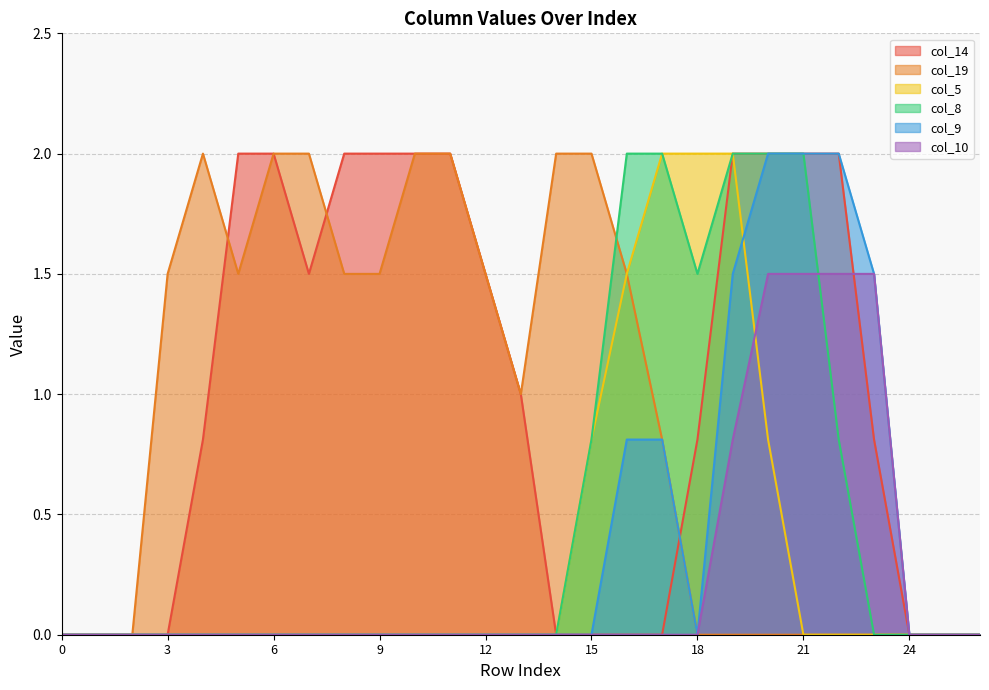

Reading left to right, transcribe all the data shown in this chart.

col_14: 0.0	0.0	0.0	0.0	0.8	2.0	2.0	1.5	2.0	2.0	2.0	2.0	1.5	1.0	0.0	0.0	0.0	0.0	0.8	2.0	2.0	2.0	2.0	0.8	0.0	0.0	0.0
col_19: 0.0	0.0	0.0	1.5	2.0	1.5	2.0	2.0	1.5	1.5	2.0	2.0	1.5	1.0	2.0	2.0	1.5	0.8	0.0	0.0	0.0	0.0	0.0	0.0	0.0	0.0	0.0
col_5: 0.0	0.0	0.0	0.0	0.0	0.0	0.0	0.0	0.0	0.0	0.0	0.0	0.0	0.0	0.0	0.8	1.5	2.0	2.0	2.0	0.8	0.0	0.0	0.0	0.0	0.0	0.0
col_8: 0.0	0.0	0.0	0.0	0.0	0.0	0.0	0.0	0.0	0.0	0.0	0.0	0.0	0.0	0.0	0.8	2.0	2.0	1.5	2.0	2.0	2.0	0.8	0.0	0.0	0.0	0.0
col_9: 0.0	0.0	0.0	0.0	0.0	0.0	0.0	0.0	0.0	0.0	0.0	0.0	0.0	0.0	0.0	0.0	0.8	0.8	0.0	1.5	2.0	2.0	2.0	1.5	0.0	0.0	0.0
col_10: 0.0	0.0	0.0	0.0	0.0	0.0	0.0	0.0	0.0	0.0	0.0	0.0	0.0	0.0	0.0	0.0	0.0	0.0	0.0	0.8	1.5	1.5	1.5	1.5	0.0	0.0	0.0